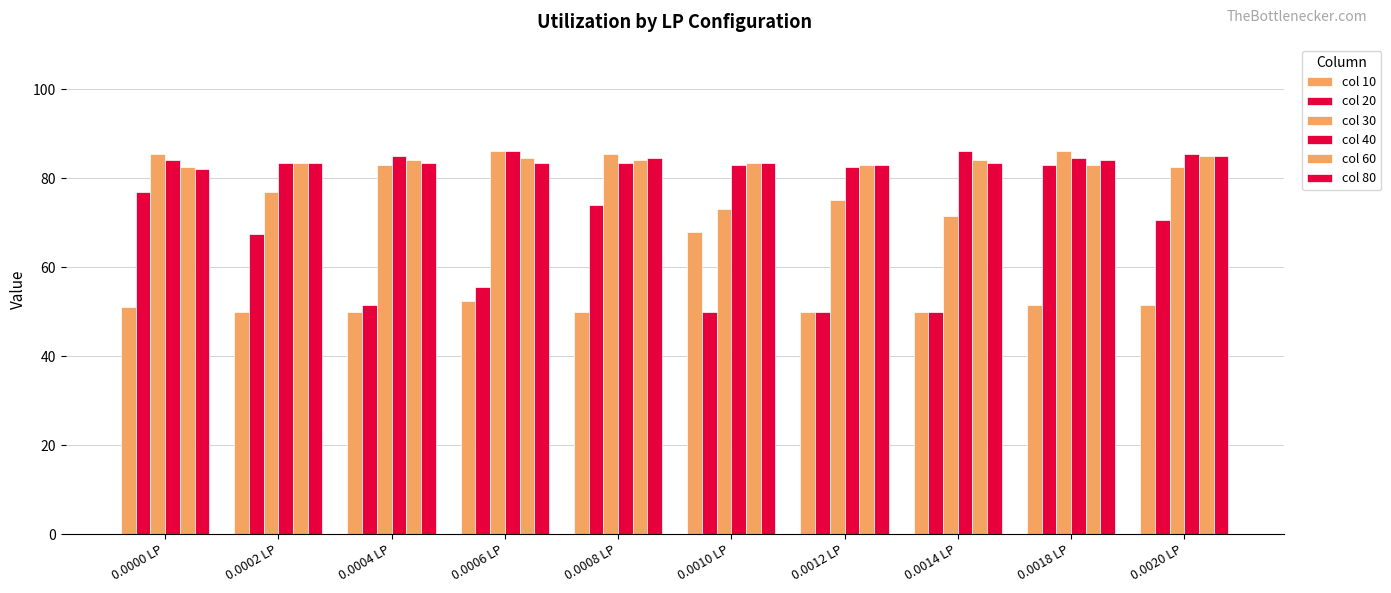

How many bars are there in each group?

6